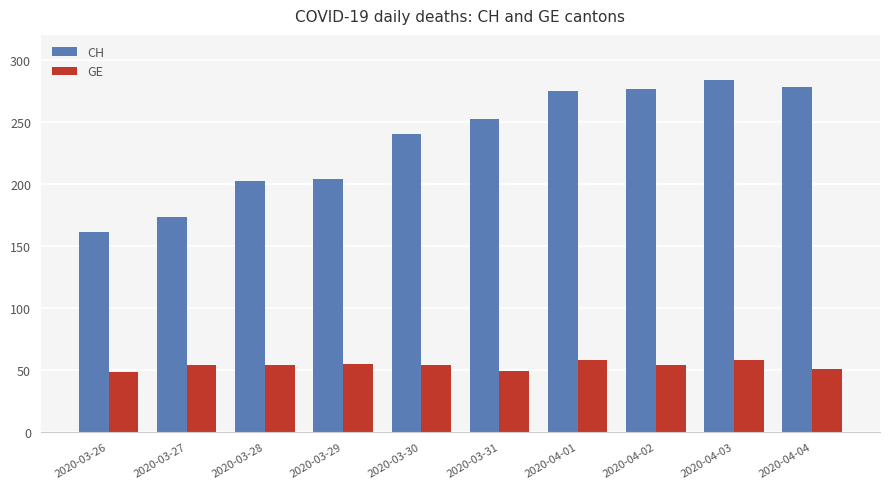

At which label does CH reach its peak?

2020-04-03